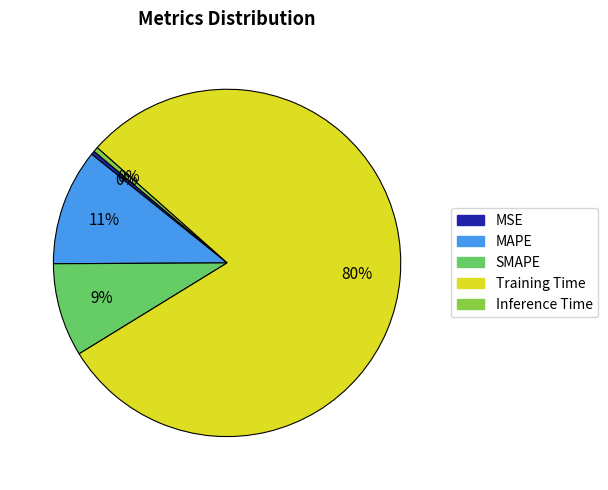

Which slice is the largest?

Training Time